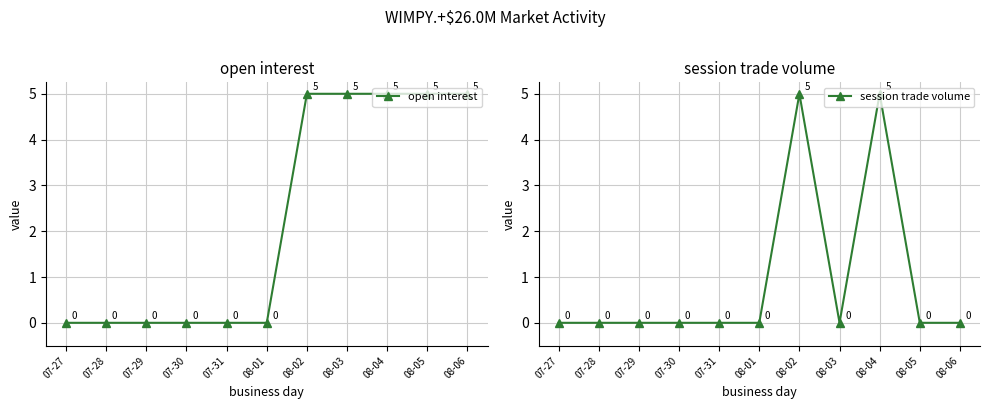

Reading left to right, what are all the values shown in this chart?

open interest: 0	0	0	0	0	0	5	5	5	5	5
session trade volume: 0	0	0	0	0	0	5	0	5	0	0